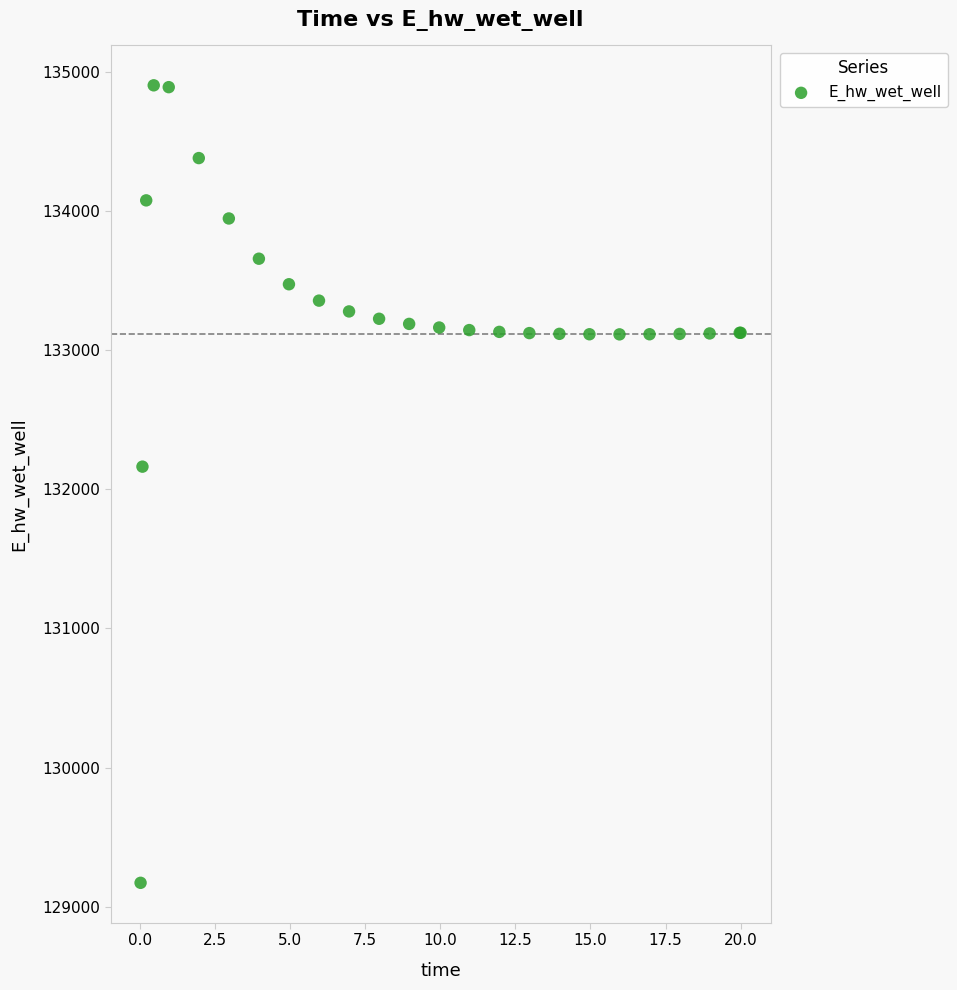

What Y value in the scatter plot is closest to 132036?

132162.1